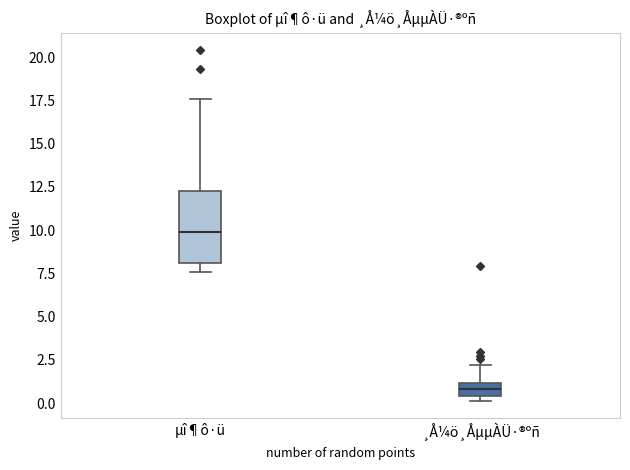

Reading left to right, transcribe this box plot: for each box, give where its median line is, the range the box spans, and where its two whiskers end, as read against the y-axis. The values are not printed on the chart, so give them approximately, as read against the axis.

µî¶ô·ü: median 10.0, box 8.0 to 12.0, whiskers 7.5 to 17.5
¸Å¼ö¸ÅµµÀÜ·®ºñ: median 1.0 (inside the box), box 0.5 to 1.0, whiskers 0.0 to 2.0